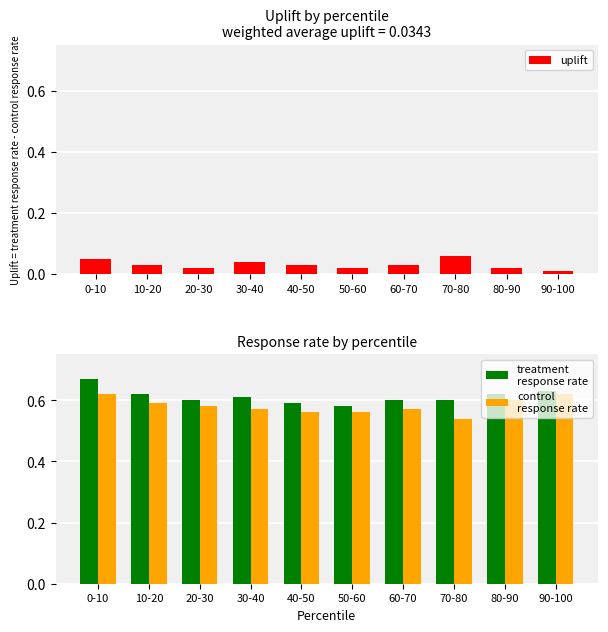

What position from the right is 20-30?

8